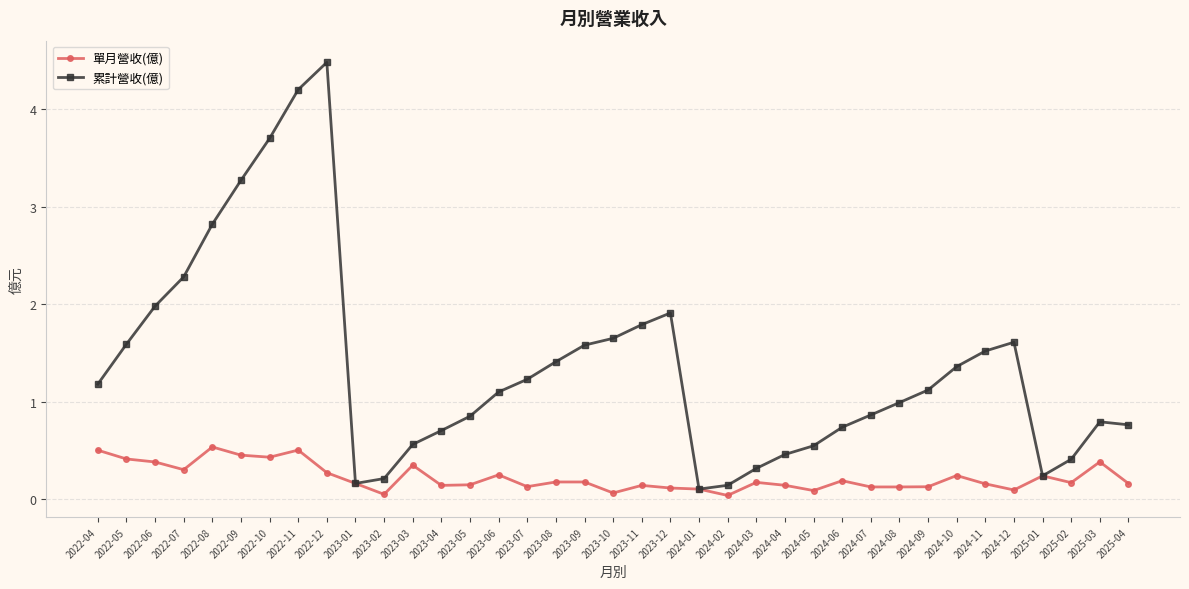

True or false: 累計營收(億) has a value of 1.1 at 2023-06.

True